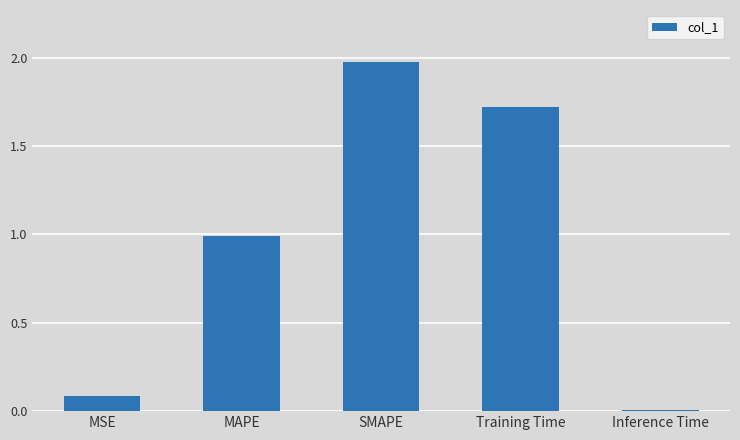

Are the bars horizontal?

No